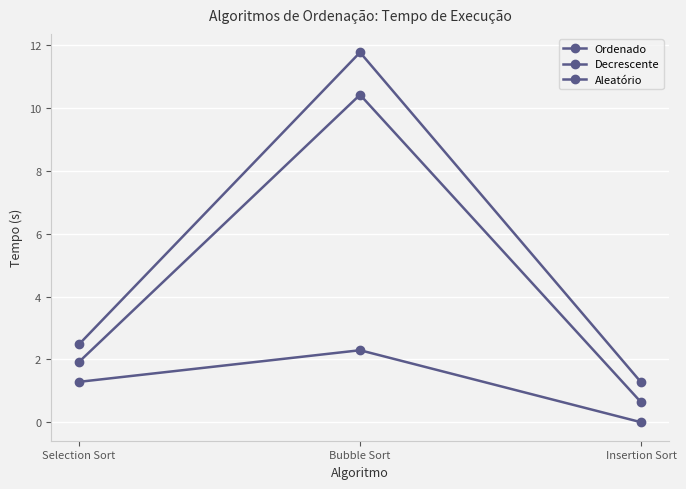

What is the total value across all series at Insertion Sort?

1.9